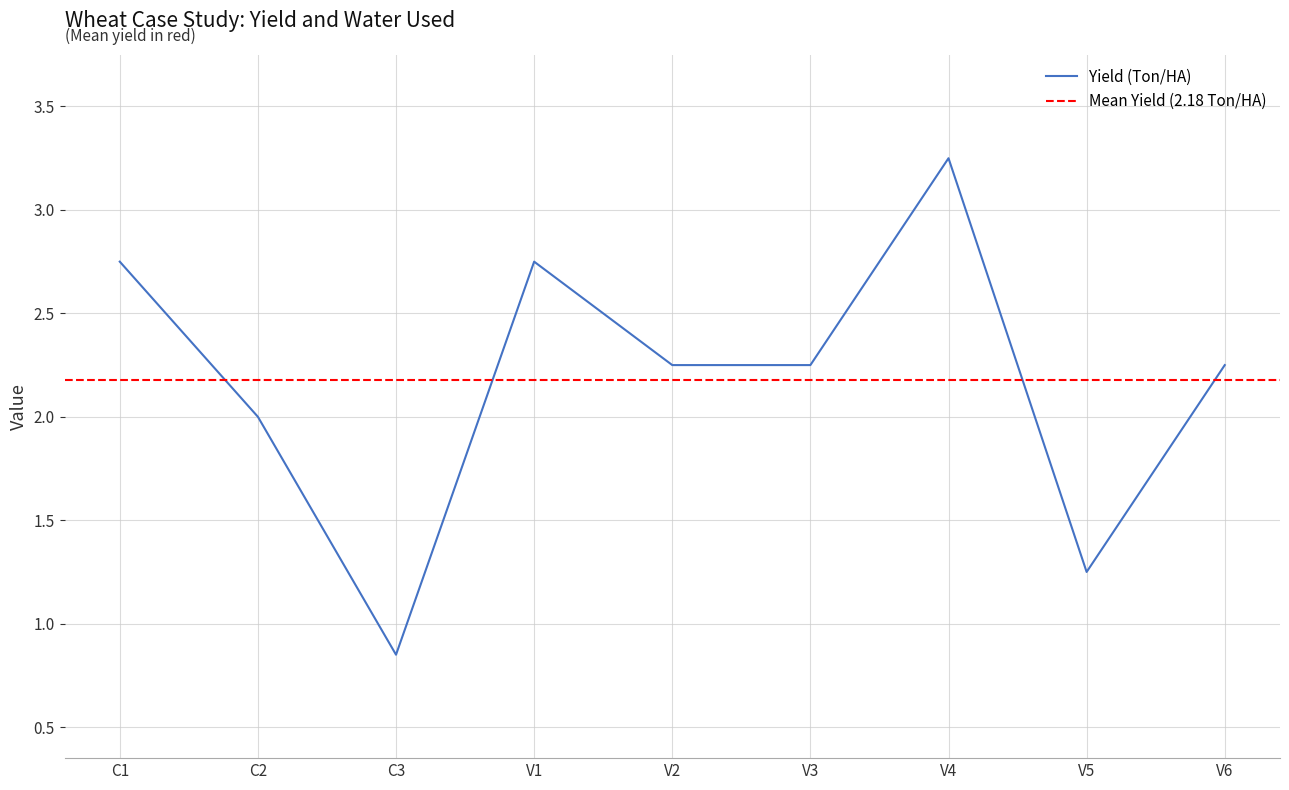

What is the change in value from C3 to V6?

+1.4